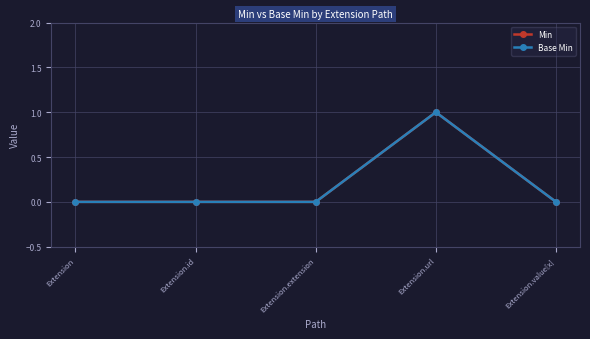

List the series in order of their peak value, lowest first.

Min, Base Min